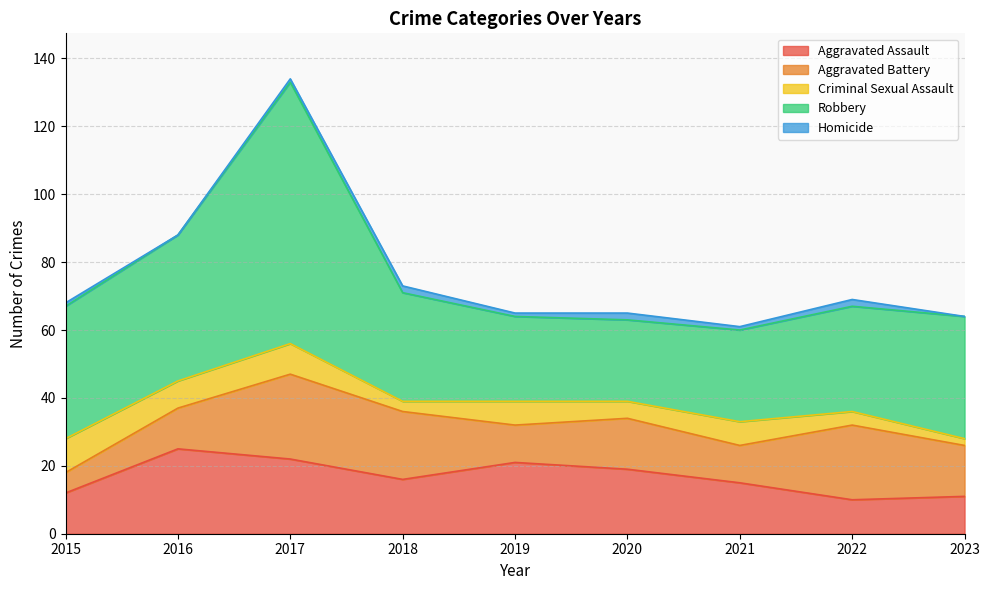

Which series has the largest range (max minus min)?

Robbery